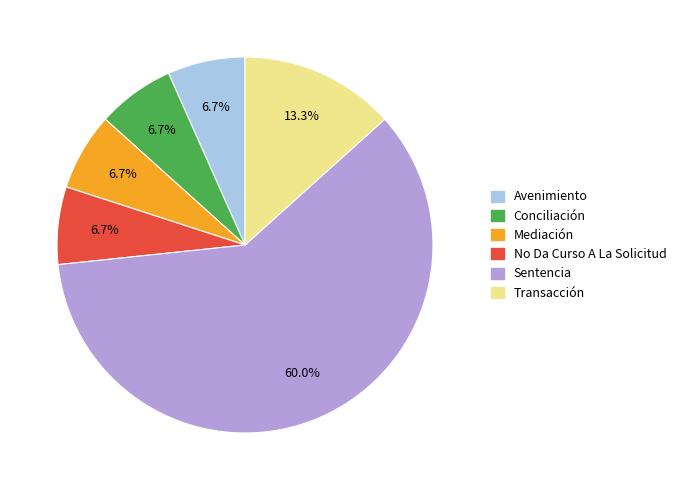

Which slice represents more than half of the pie?

Sentencia